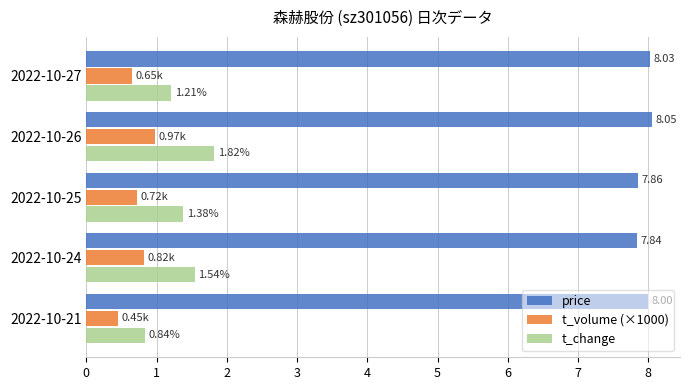

Between 2022-10-27 and 2022-10-24, which series saw the biggest shift?

t_change